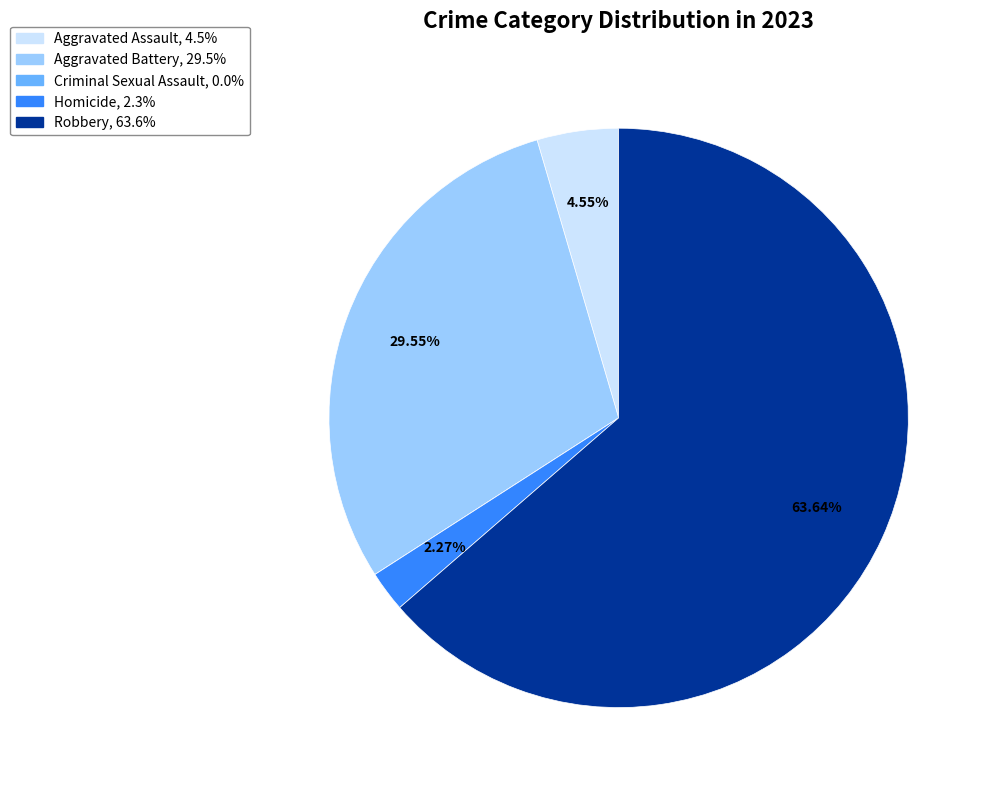

What is the largest slice in the pie chart?

Robbery